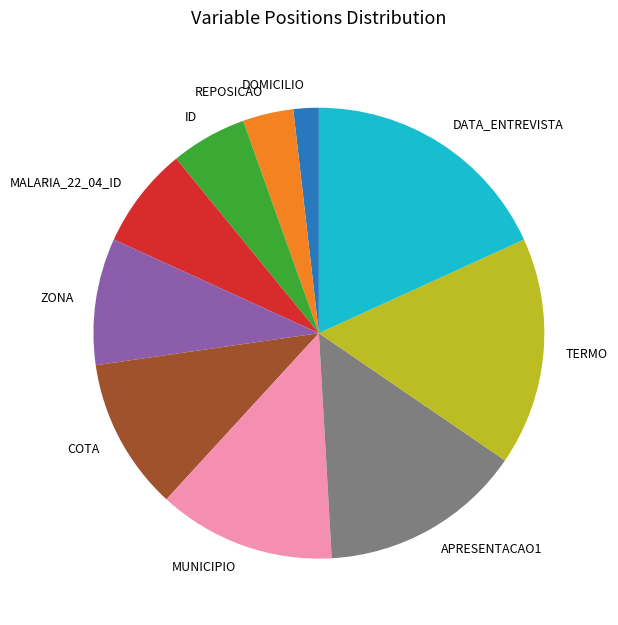

The MALARIA_22_04_ID slice represents 7% of the pie. True or false?

True